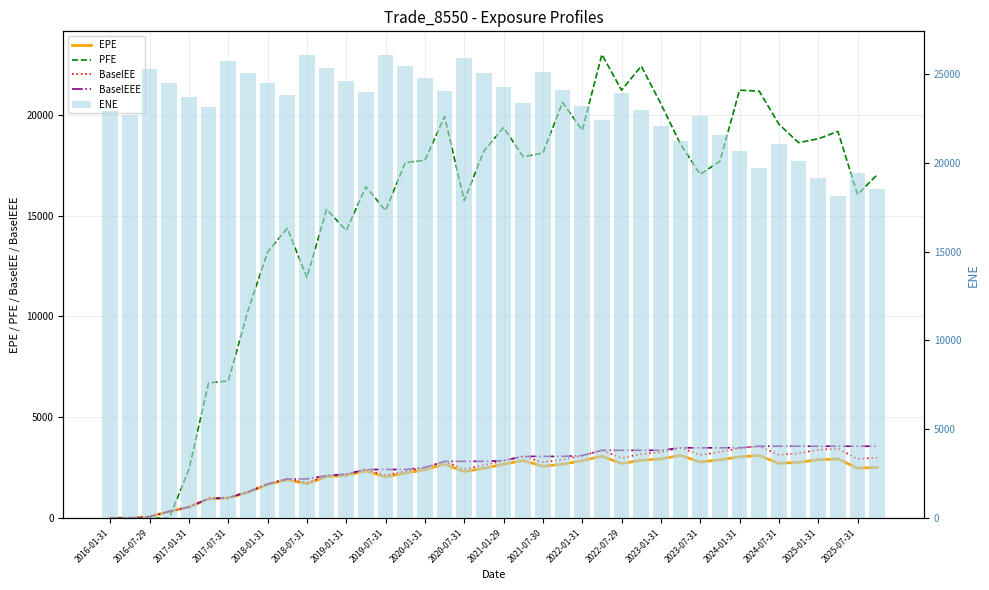

Which has a higher value, 2018-01-31 or 2023-07-31?

2023-07-31